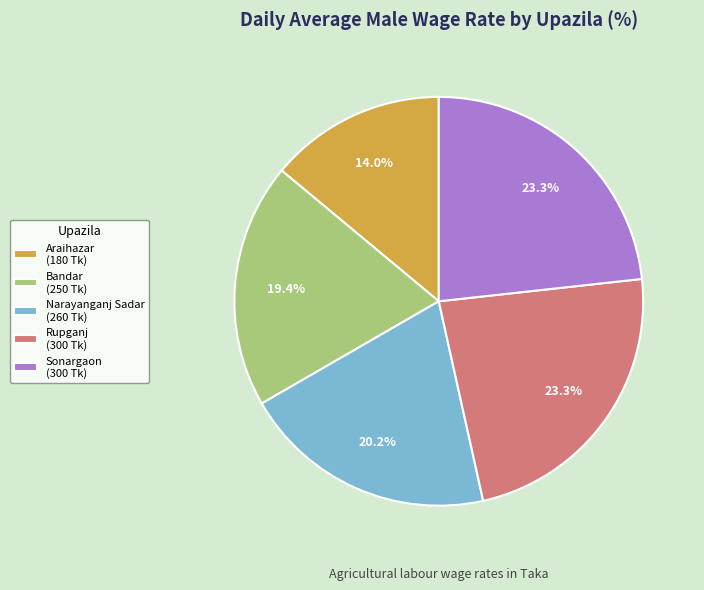

Is there a majority slice in this chart?

No